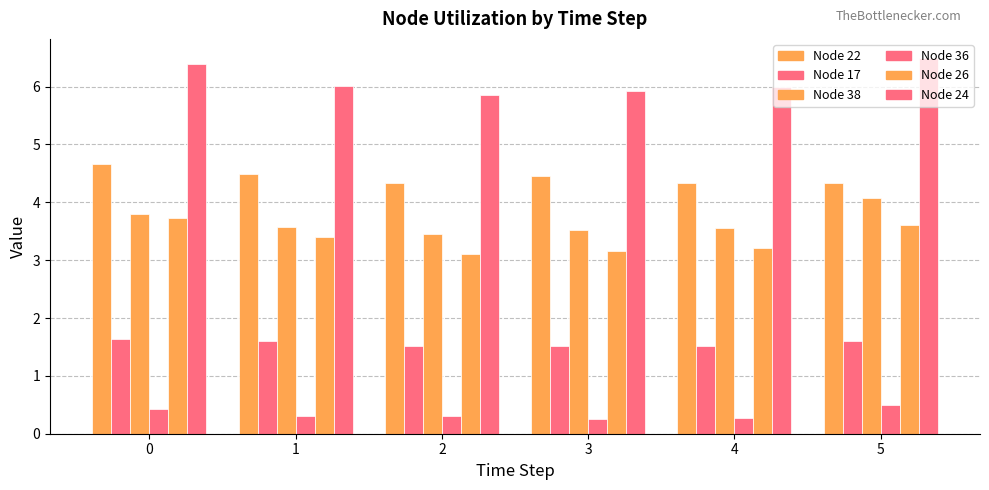

How many distinct data groups are displayed?

6